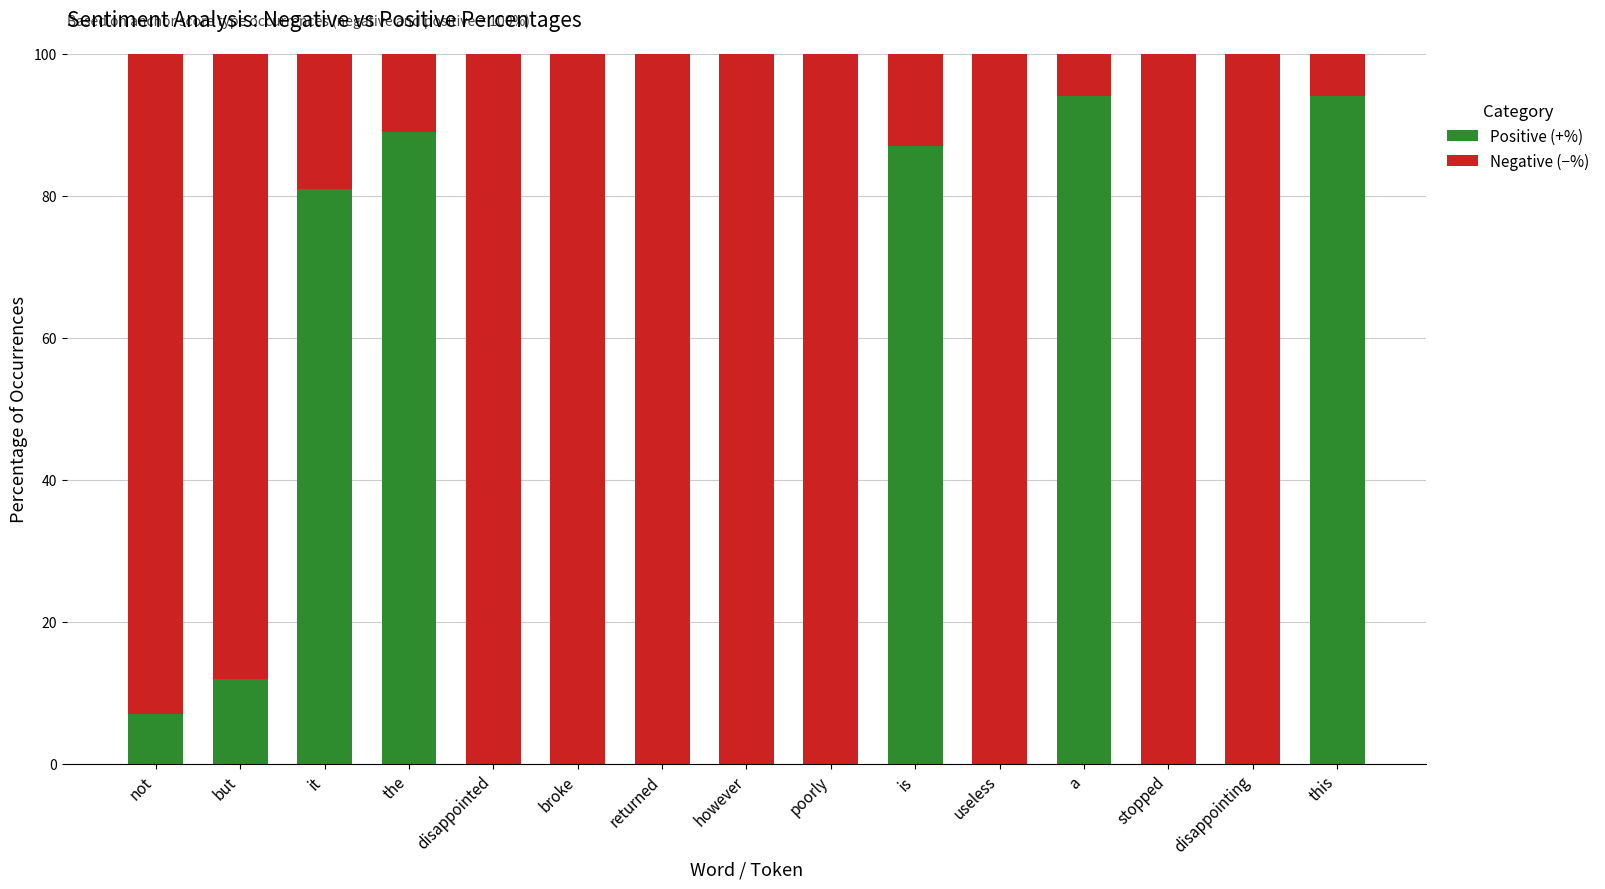

Reading left to right, transcribe the values for Positive (+%).

not=7.0	but=12.0	it=81.0	the=89.0	disappointed=0.0	broke=0.0	returned=0.0	however=0.0	poorly=0.0	is=87.0	useless=0.0	a=94.0	stopped=0.0	disappointing=0.0	this=94.0